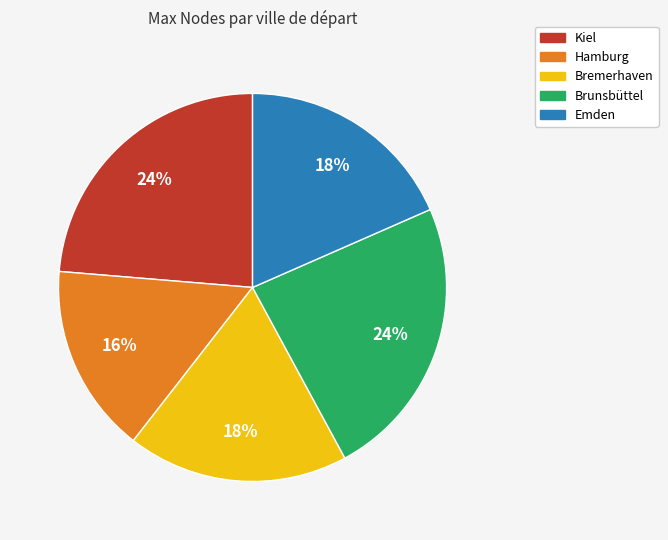

Is there a majority slice in this chart?

No